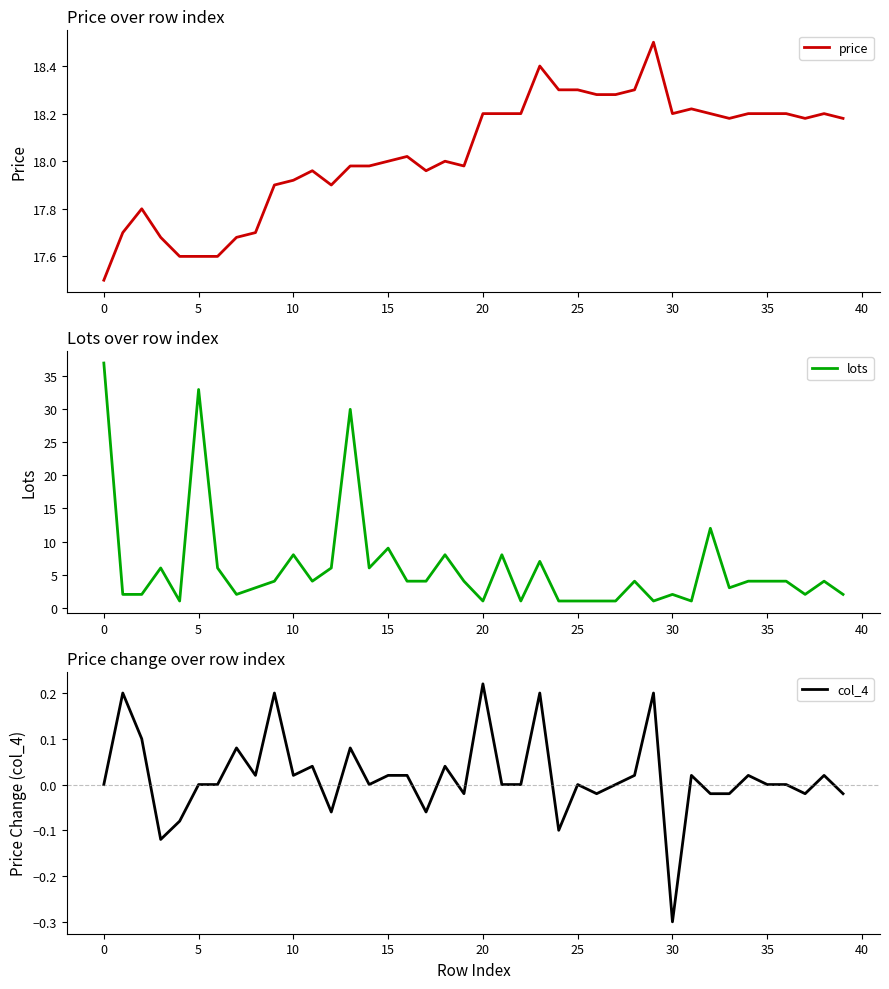

In price, how many points are higher than both neighbors (excluding endpoints)?

8